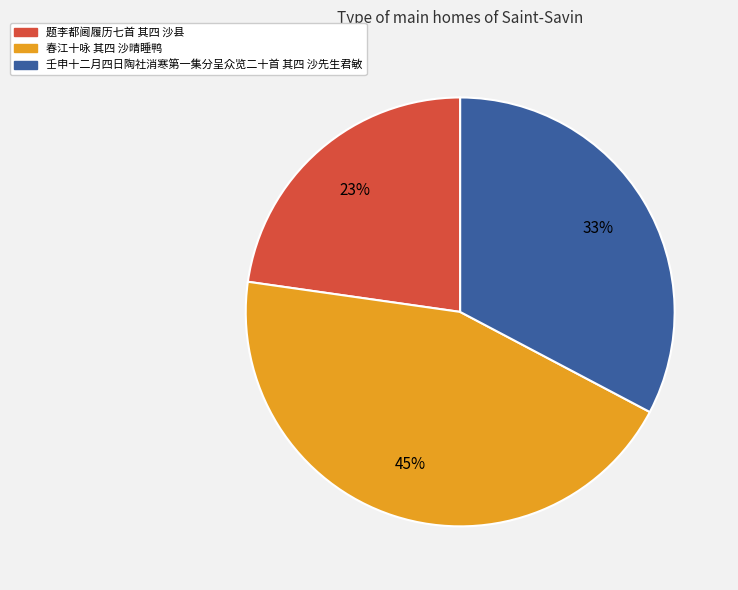

To the nearest percent, what portion does 壬申十二月四日陶社消寒第一集分呈众览二十首 其四 沙先生君敏 represent?

33%